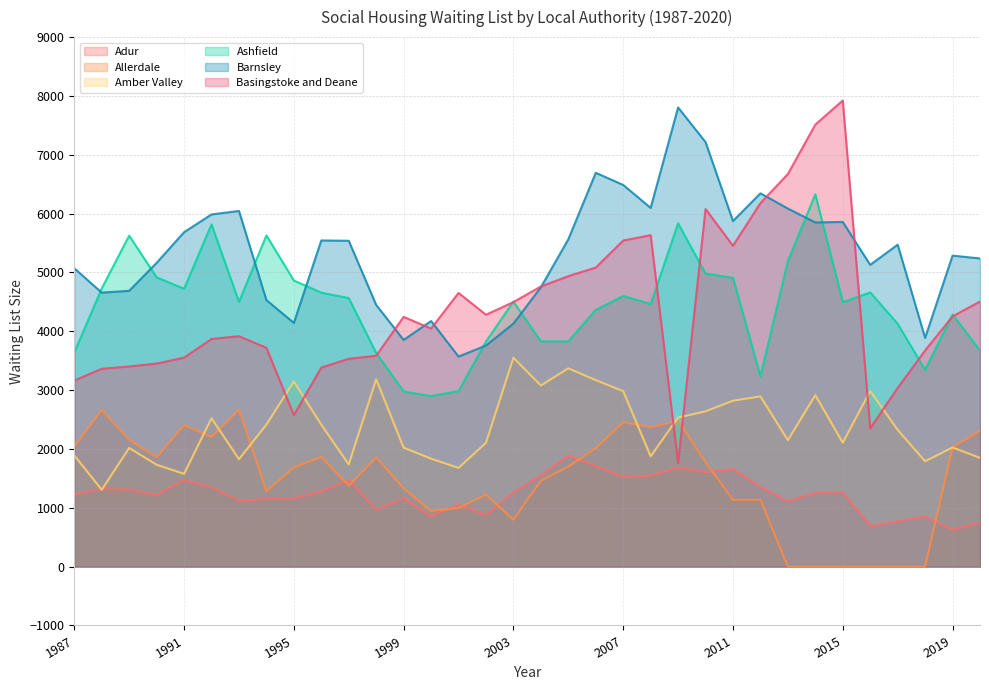

Rank the categories by Allerdale value from highest to lowest.

1993, 1988, 2009, 2007, 1991, 2008, 2020, 1992, 1989, 1987, 2019, 2006, 1996, 1990, 1998, 2010, 2005, 1995, 2004, 1997, 1999, 1994, 2002, 2011, 2012, 2001, 2000, 2003, 2013, 2014, 2015, 2016, 2017, 2018